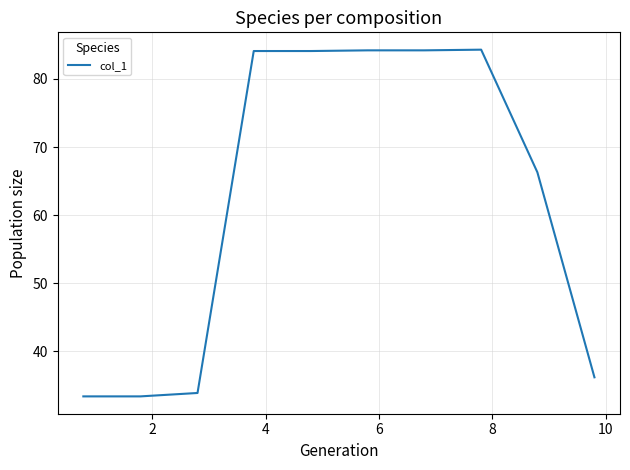

What is the smallest value displayed?

33.4